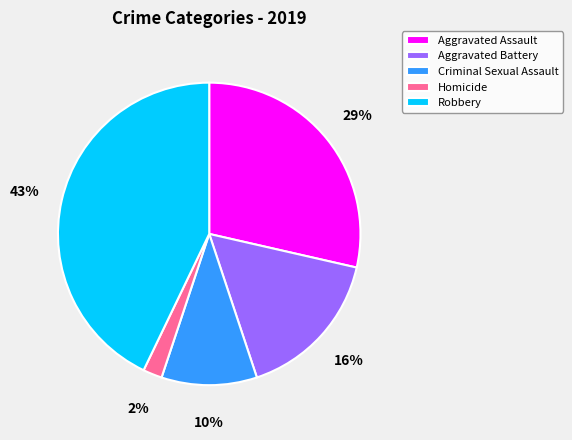

Does any single category account for the majority?

No